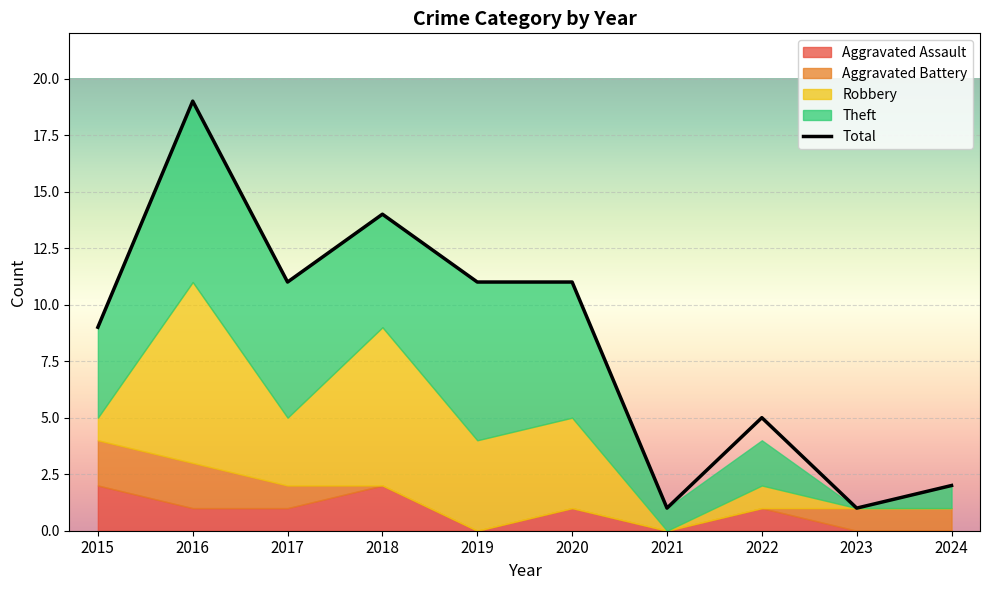

Where is Aggravated Battery nearest to the value 1?

2017